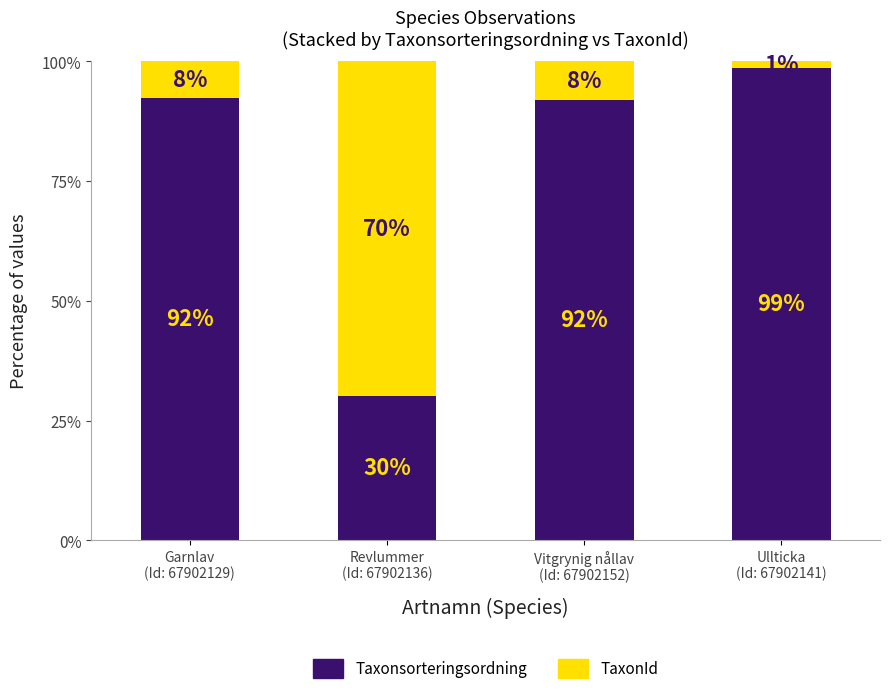

Which category has the highest value in the Taxonsorteringsordning series?

Ullticka
(Id: 67902141)